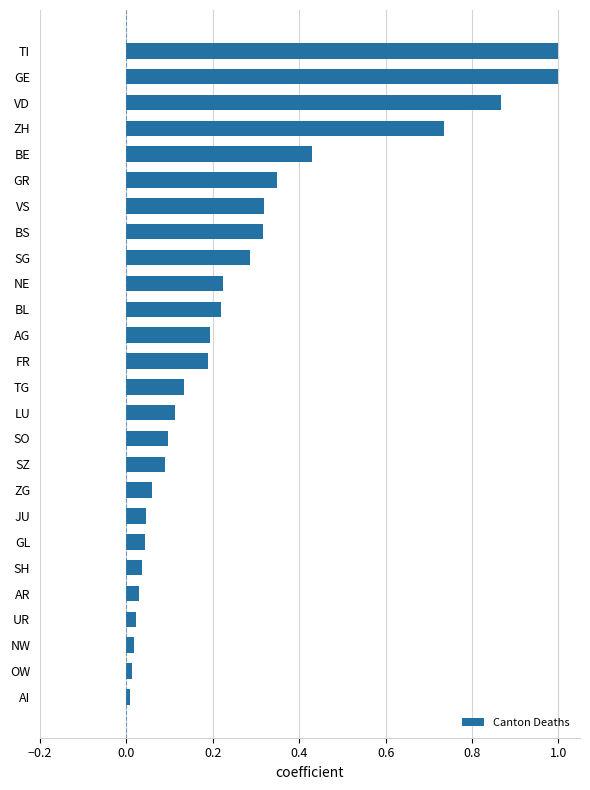

The chart shows a value of 0.0 at SH. True or false?

True